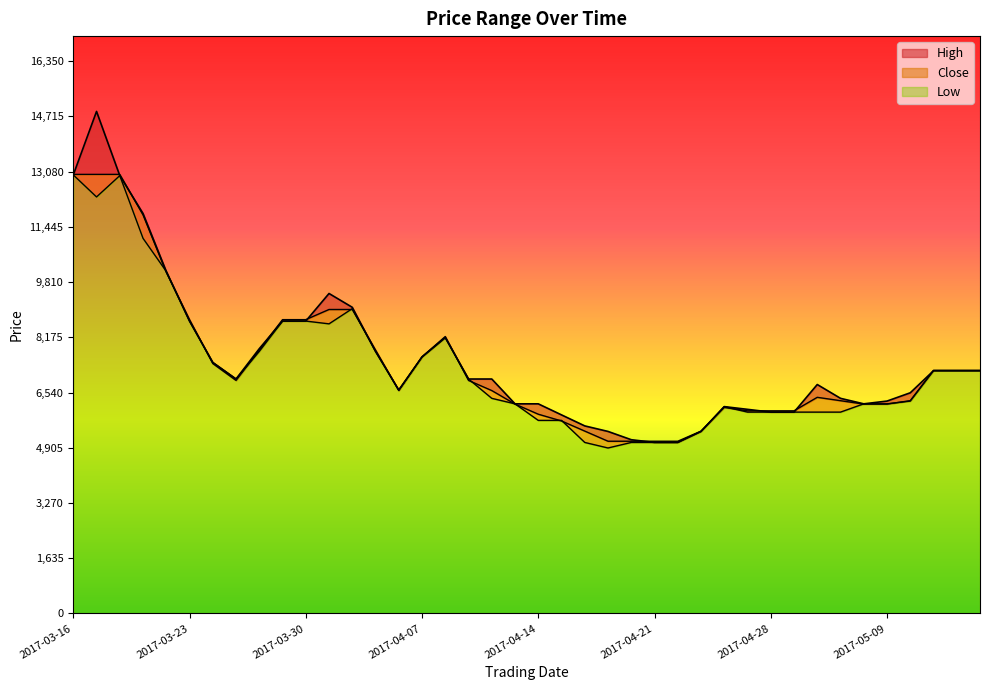

How many distinct data groups are displayed?

3